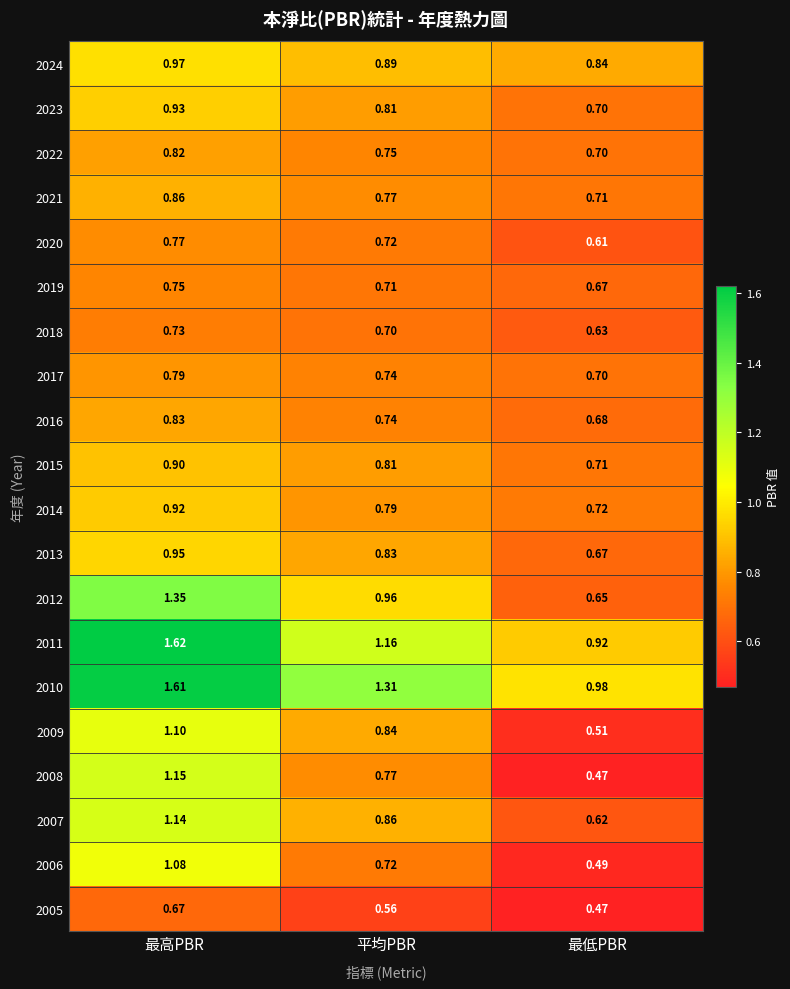

Which label corresponds to the largest value in the chart?

最高PBR